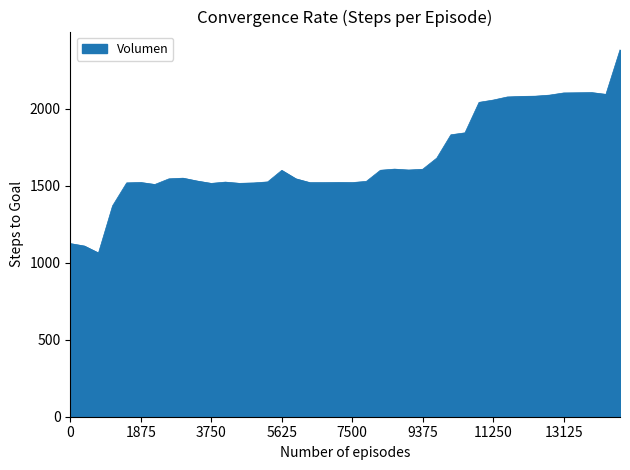

How many lines are shown in the chart?

1